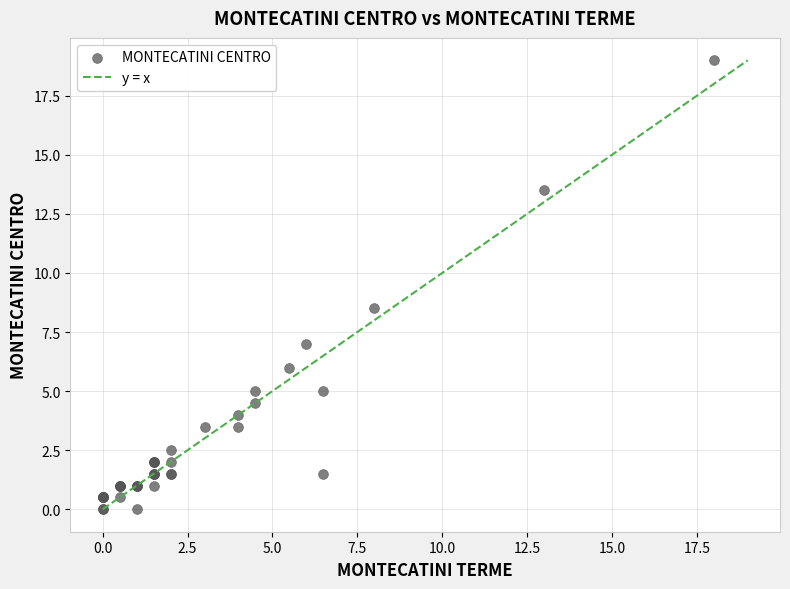

What Y value in the scatter plot is closest to 9?

8.5